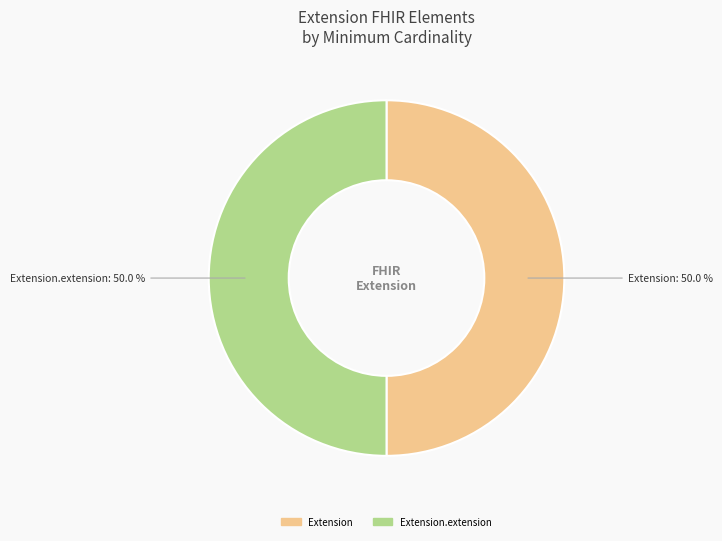

What is the largest slice in the pie chart?

Extension